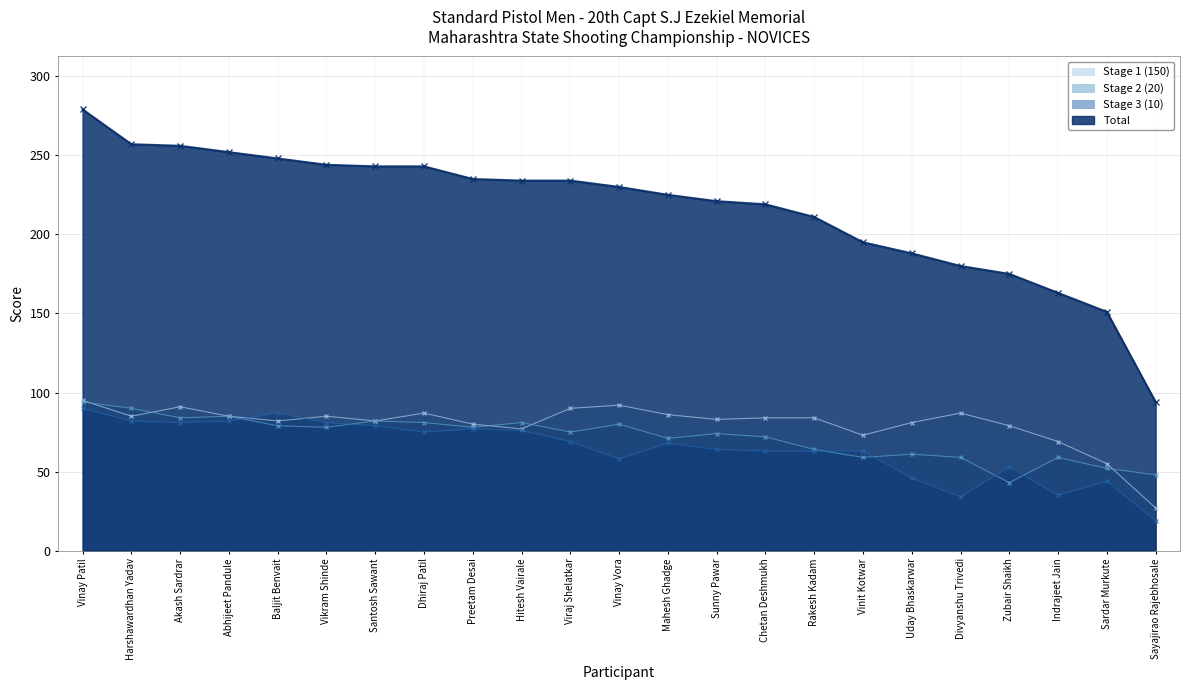

Which has a higher value, Vinay Vora or Vikram Shinde?

Vinay Vora